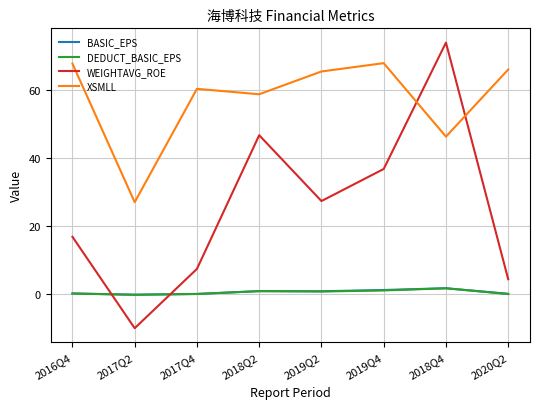

At which category is the sum across all series the highest?

2018Q4